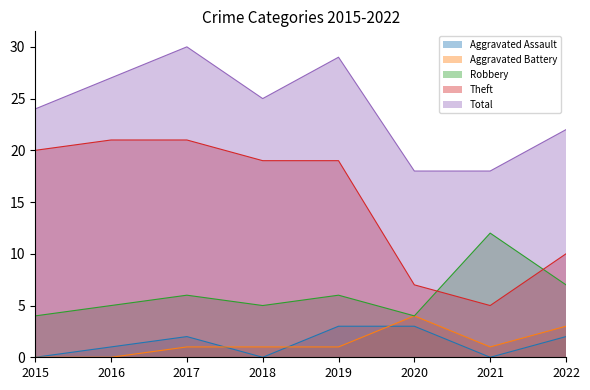

What is the maximum value for Aggravated Battery?

4